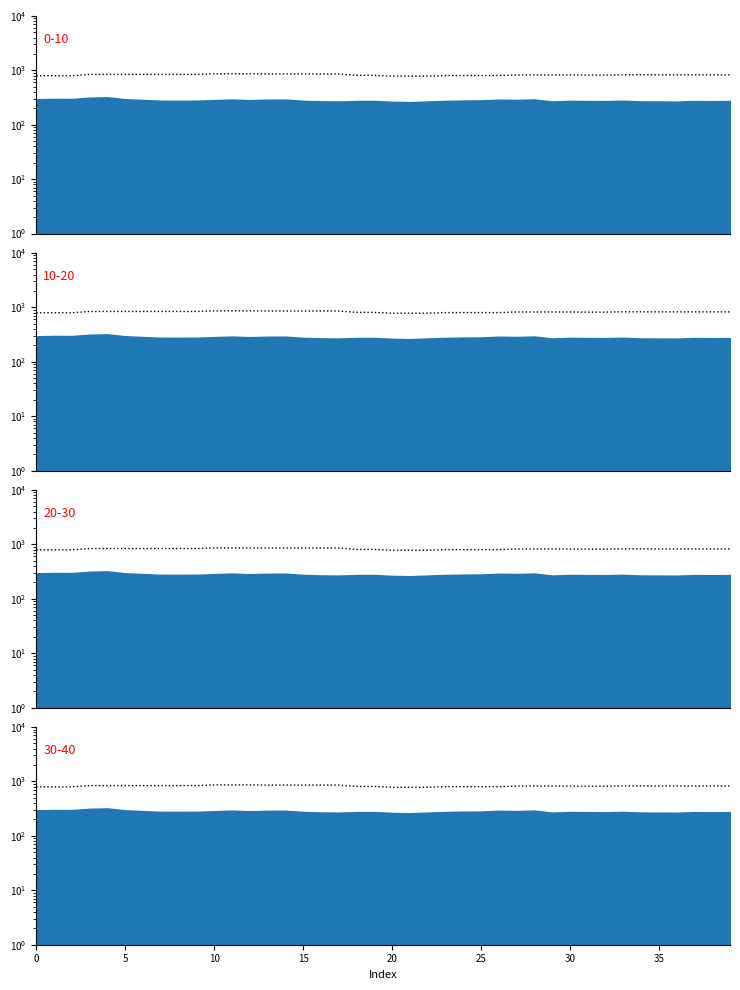

What is the average value?

825.9